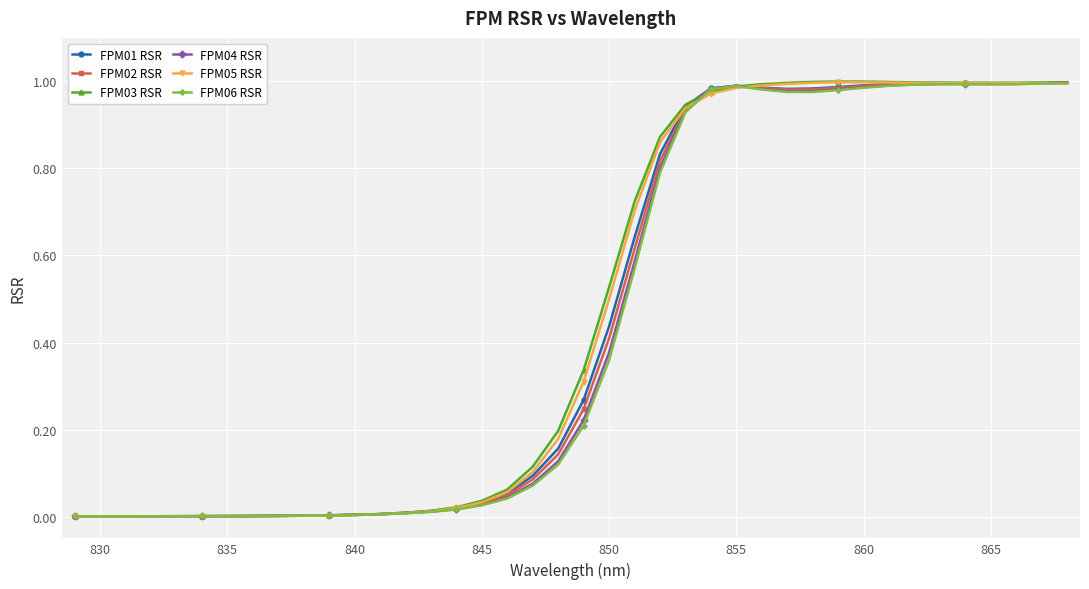

True or false: FPM06 RSR has more than 1 interior local peaks.

True